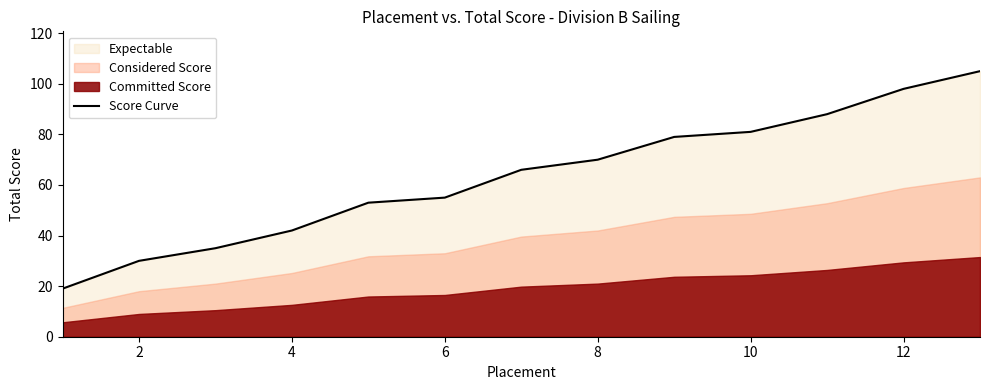

What is the lowest value of the Score Curve series?

19